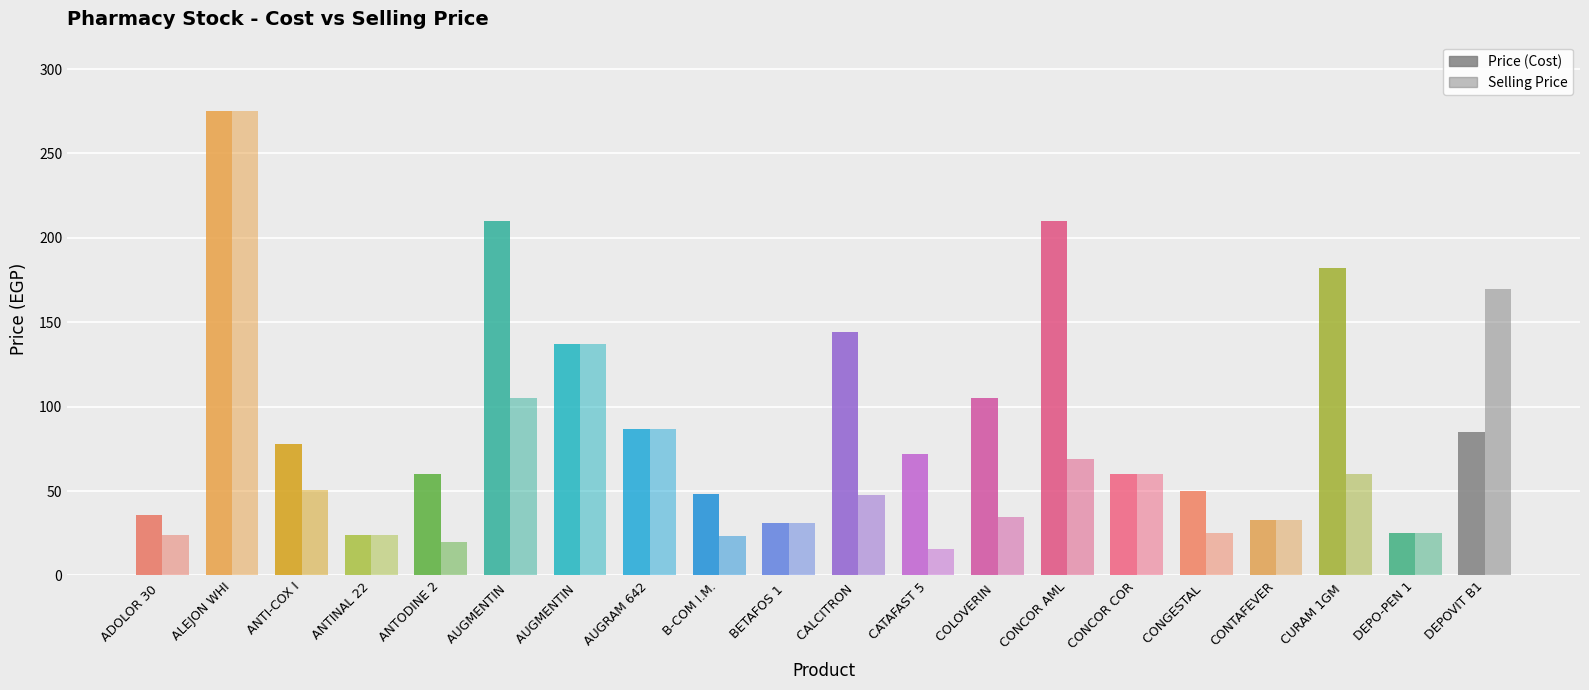

Which has a higher value, CONGESTAL 20 TABS or CATAFAST 50 MG 9 SACHET?

CATAFAST 50 MG 9 SACHET